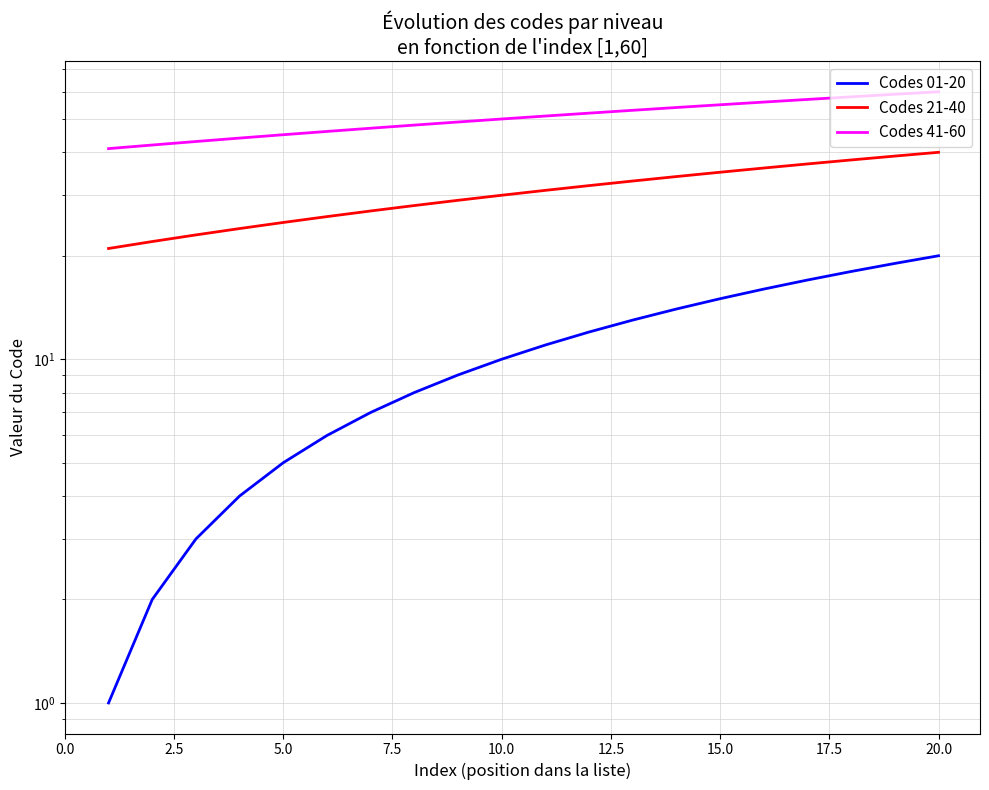

True or false: Codes 01-20 has a value of 12 at 17.5.

False